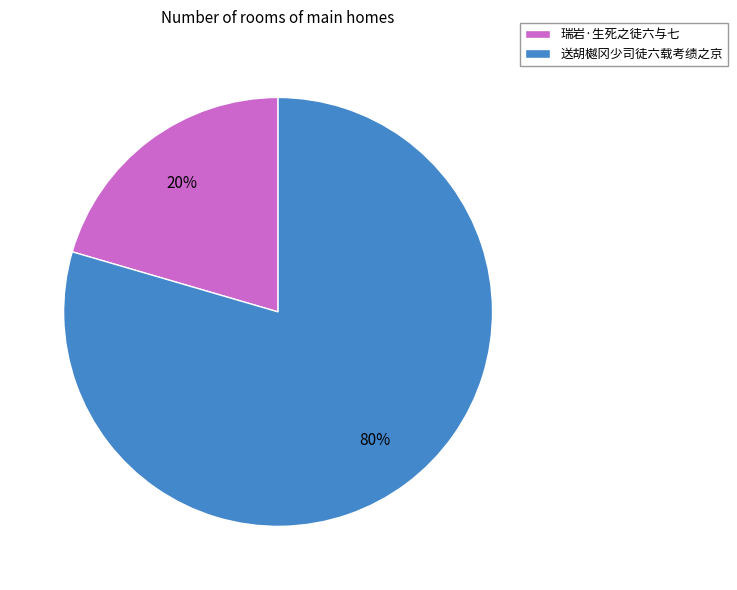

How many slices are in this pie chart?

2